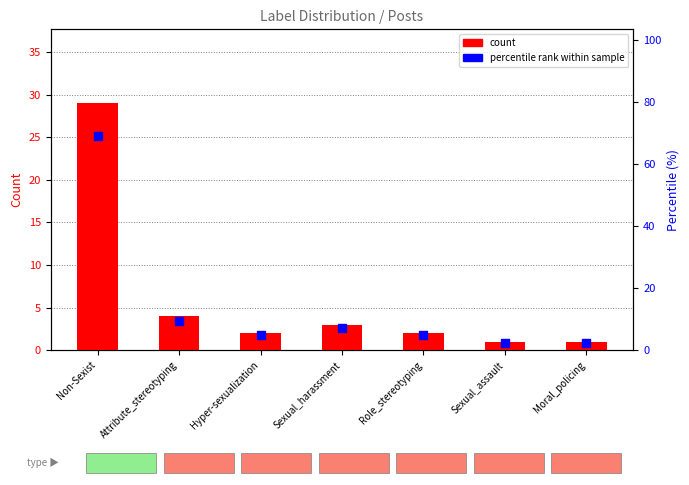

Which series contains the highest Y value?

percentile rank